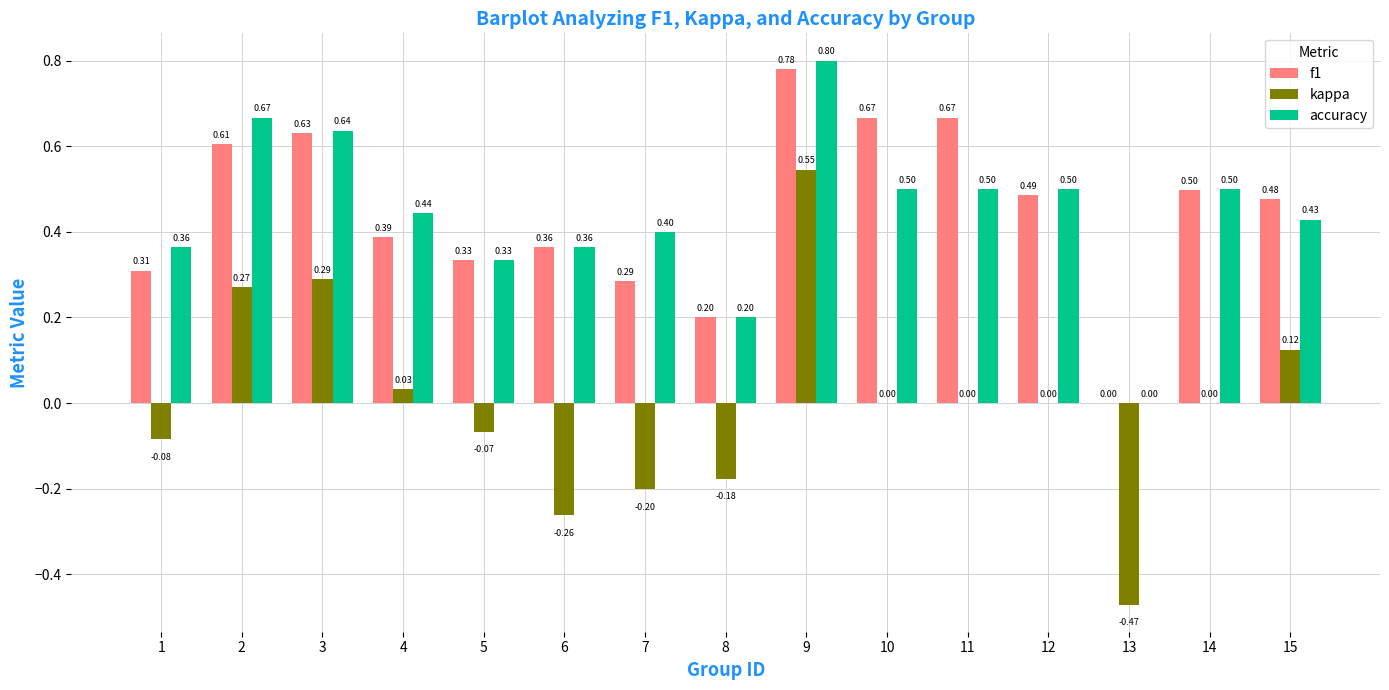

Between 8 and 12, which series saw the biggest shift?

accuracy